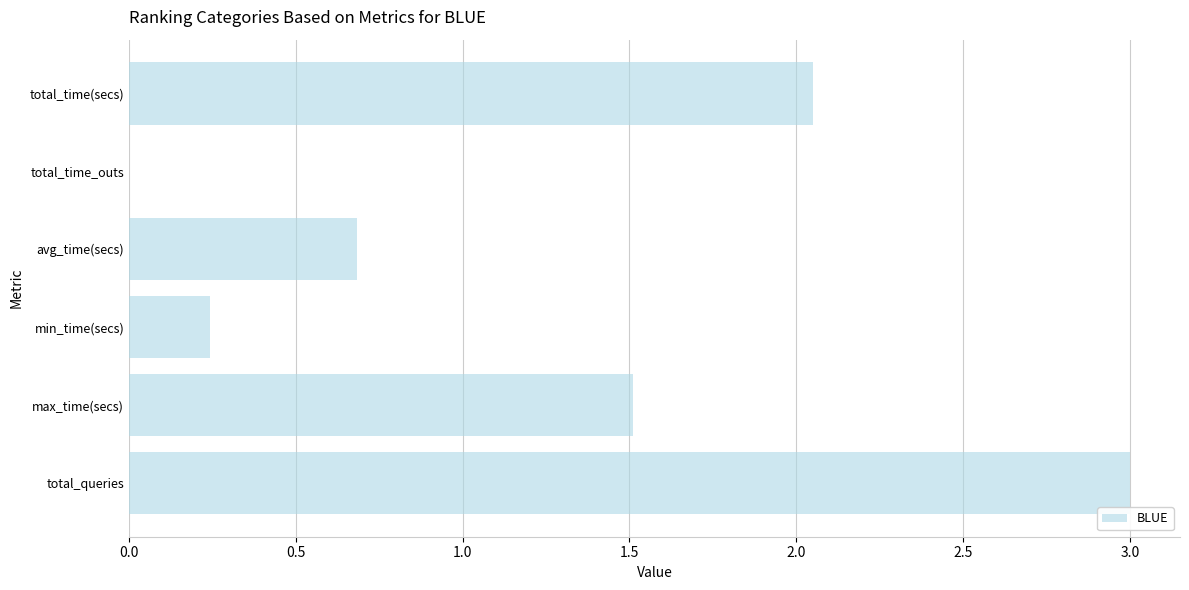

The value at avg_time(secs) is 0.7. True or false?

True